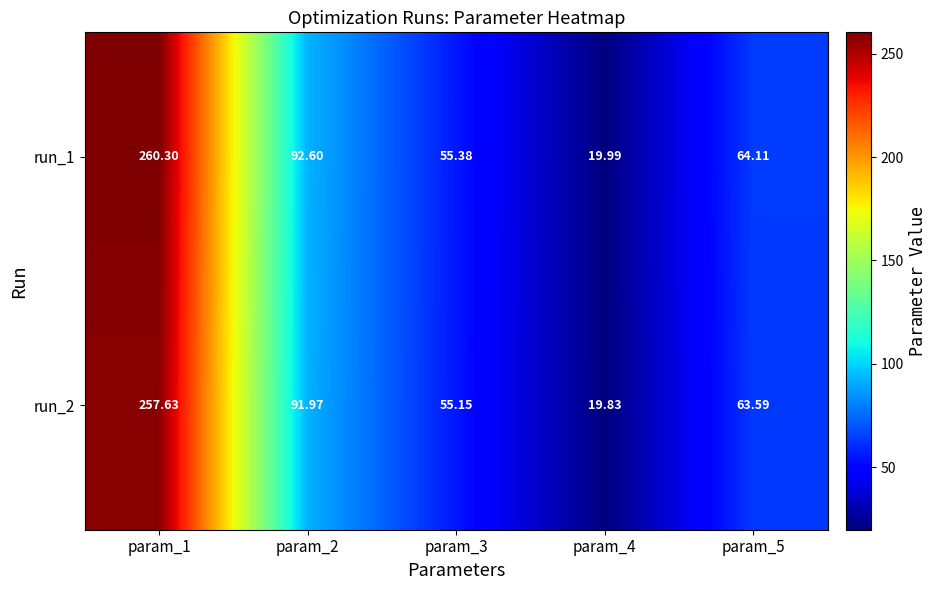

Which series has the largest range (max minus min)?

run_1